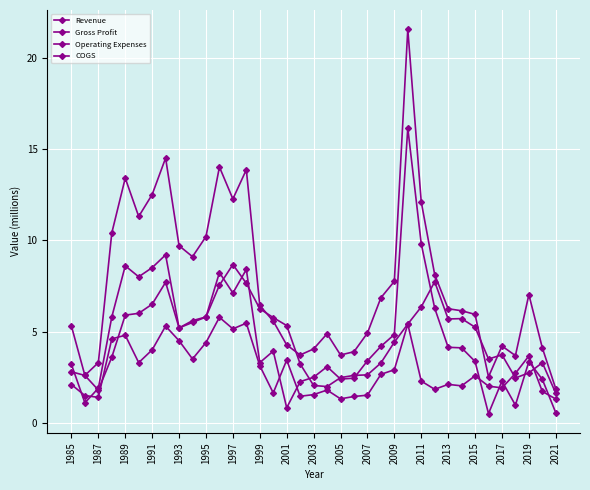

What is the difference between the second highest and second lowest values in the COGS series?

4.1